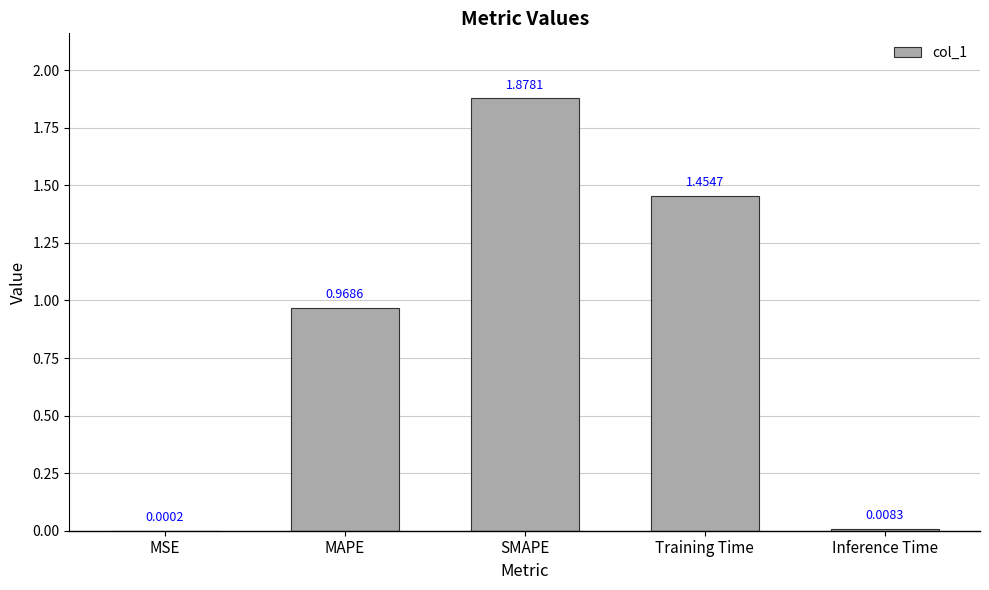

What is the ratio of the value at Training Time to the value at SMAPE?

0.8